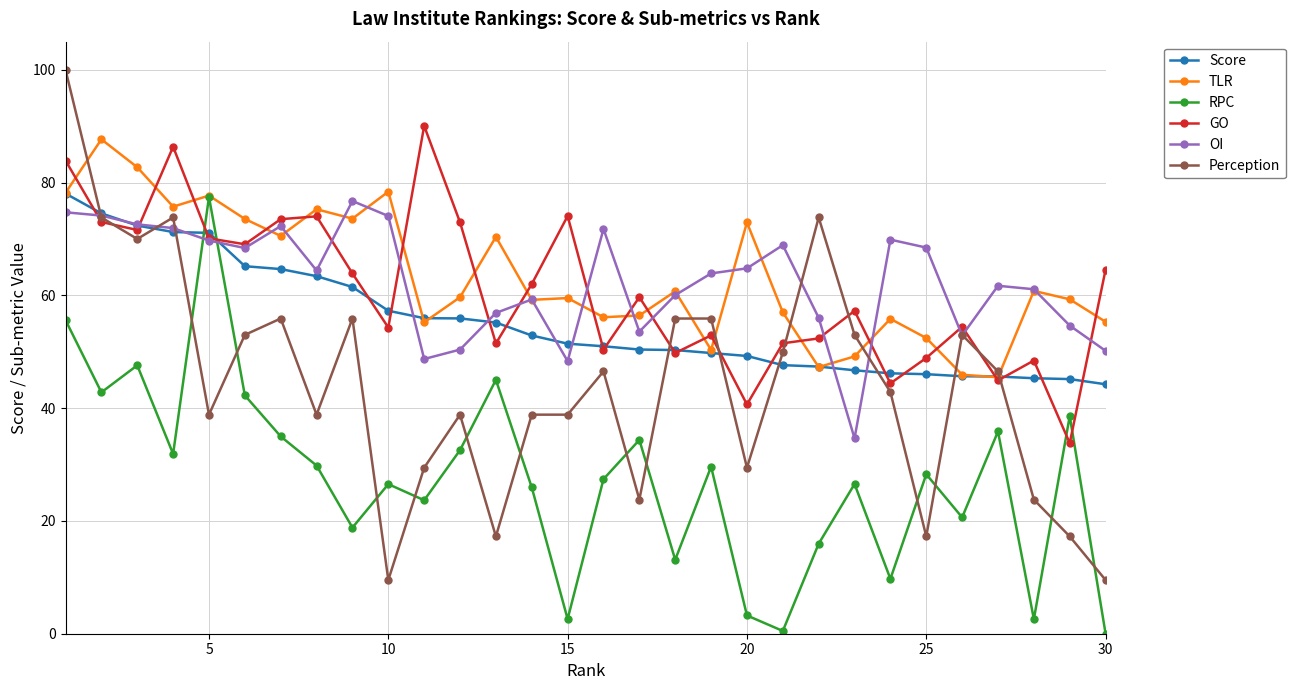

What is the minimum value for GO?

33.8